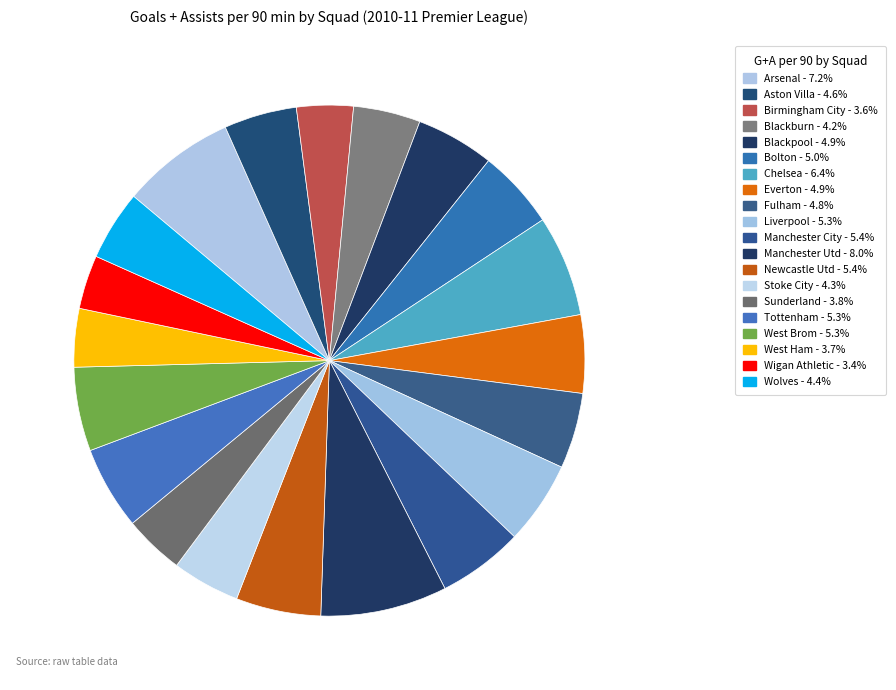

Does any single category account for the majority?

No